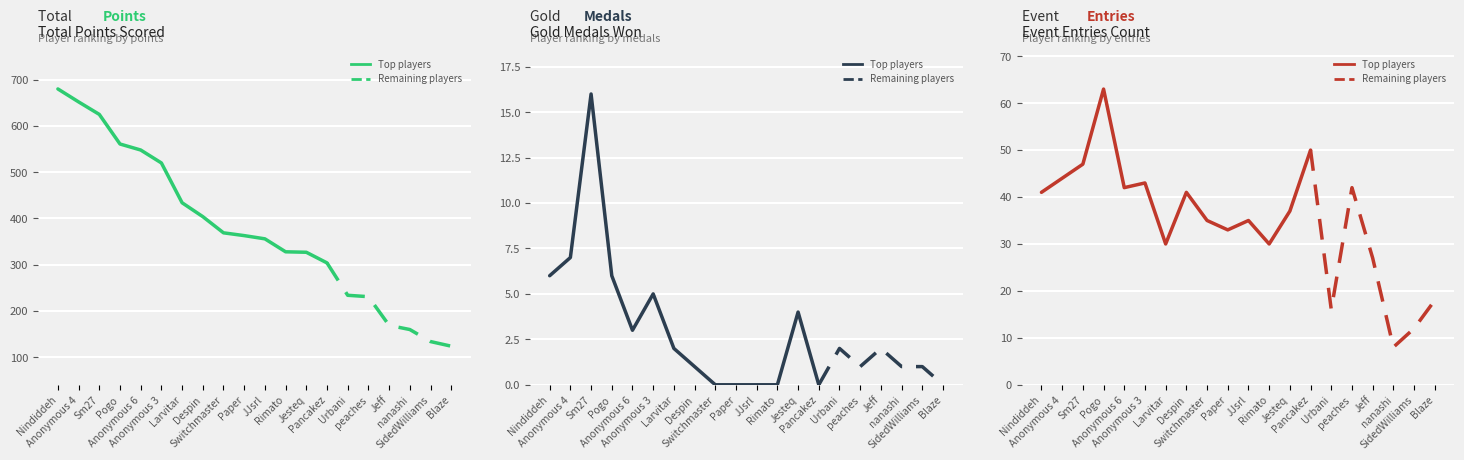

Reading left to right, transcribe all the data shown in this chart.

Points: 680	652	625	561	548	520	434	404	369	363	356	328	327	304	234	231	169	160	134	124
Medals: 6	7	16	6	3	5	2	1	0	0	0	0	4	0	2	1	2	1	1	0
Entries: 41	44	47	63	42	43	30	41	35	33	35	30	37	50	16	42	27	8	12	18